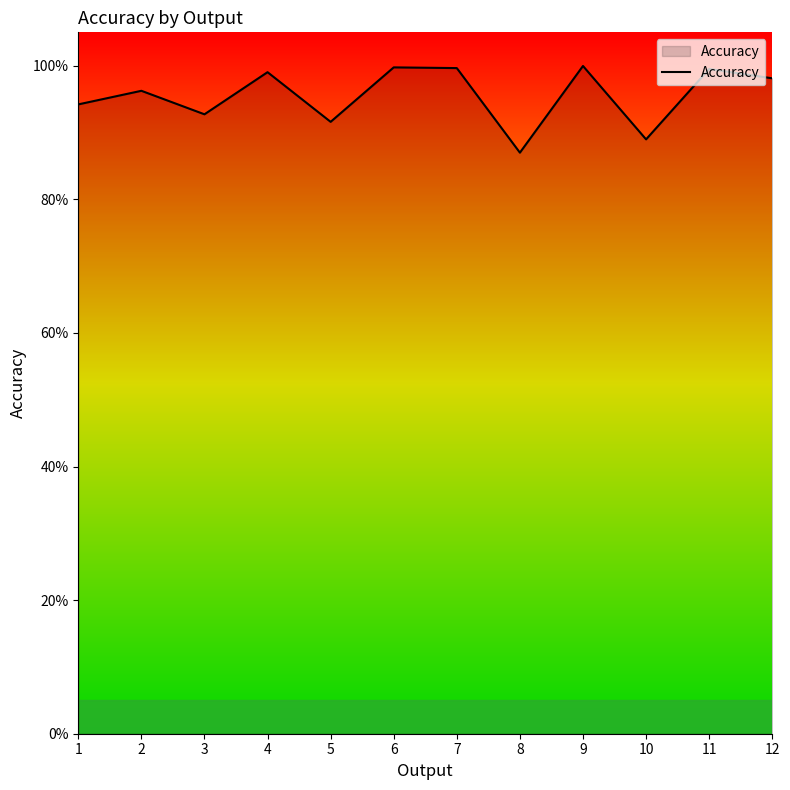

The chart shows a value of 0.9 at 3. True or false?

True